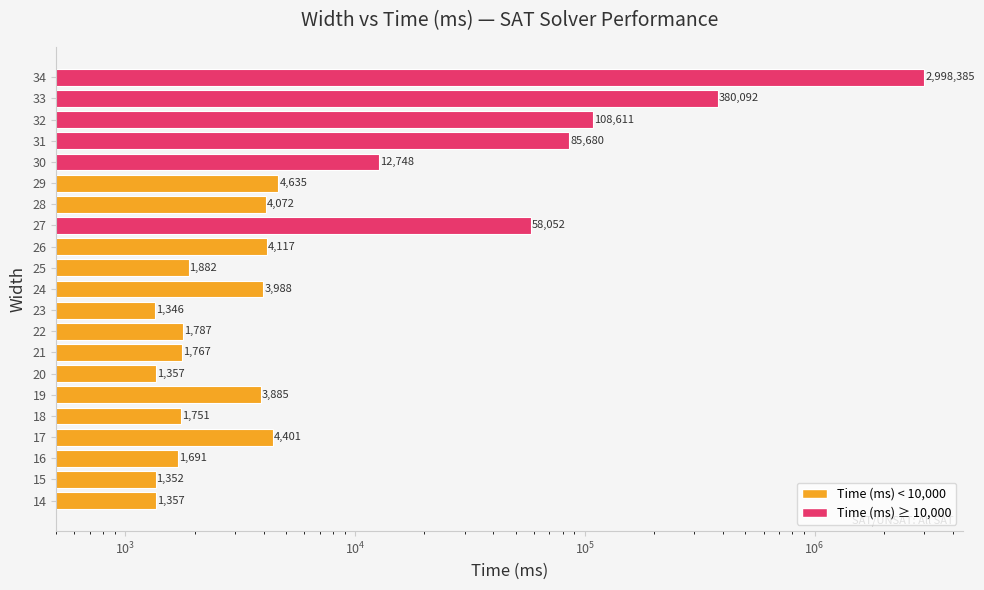

What is the maximum value shown in the chart?

2998385